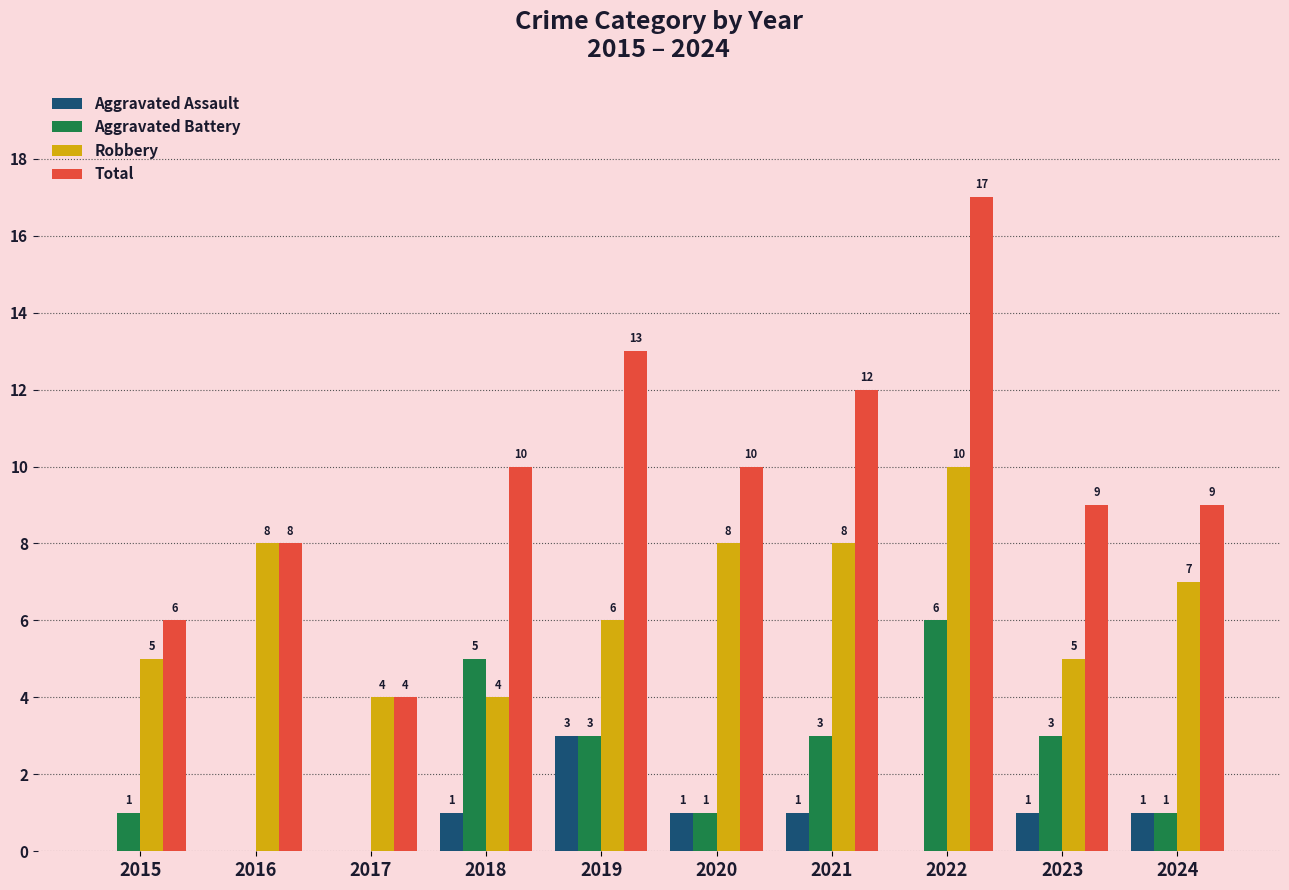

Is it true that Total equals 9 at 2015?

False